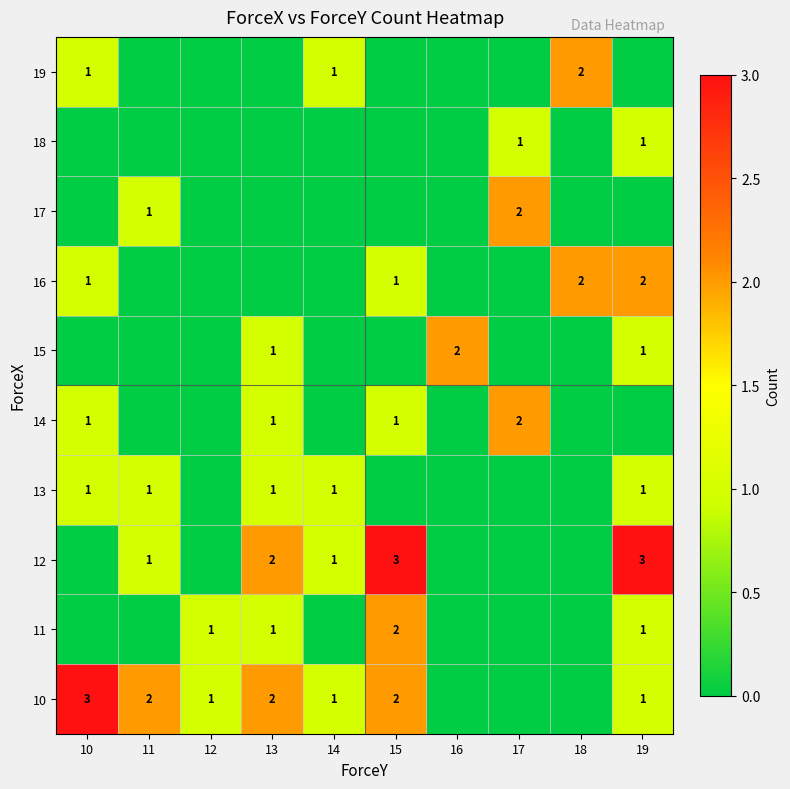

True or false: 13 has a value of 2 at 14.

False